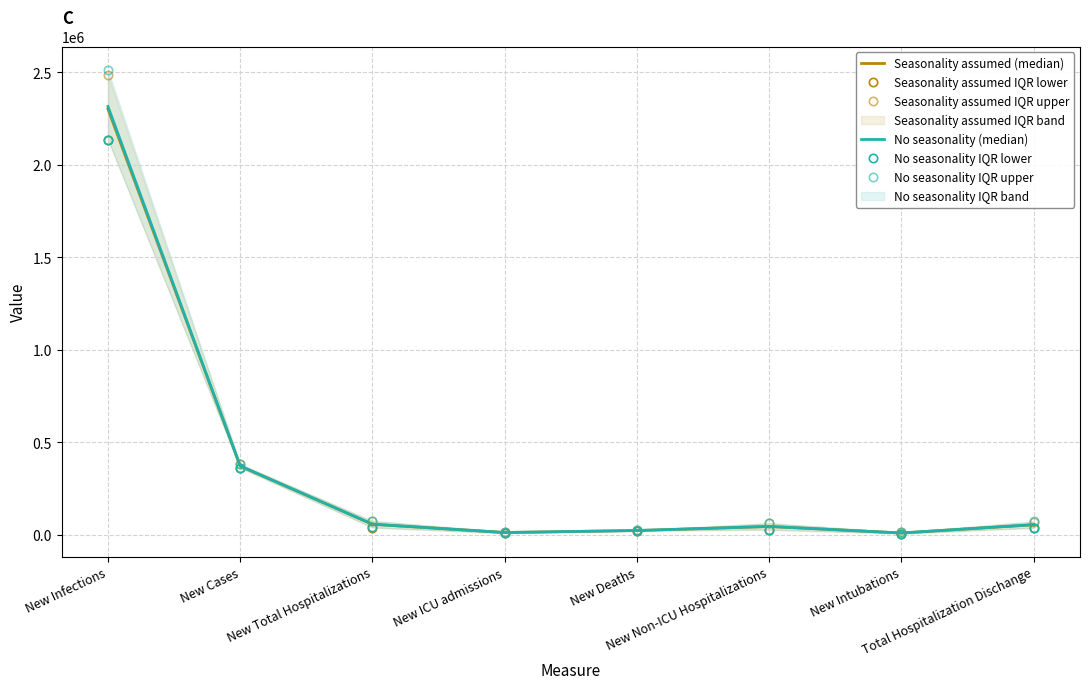

True or false: Seasonality assumed (median) has more than 1 interior local peaks.

False